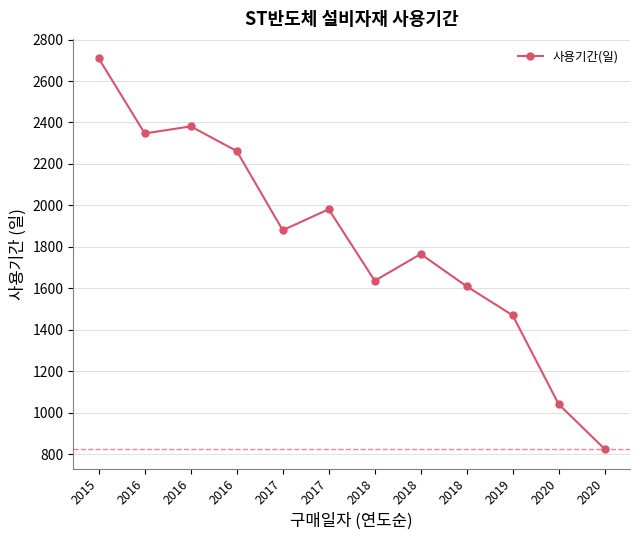

How many series are shown in this chart?

1